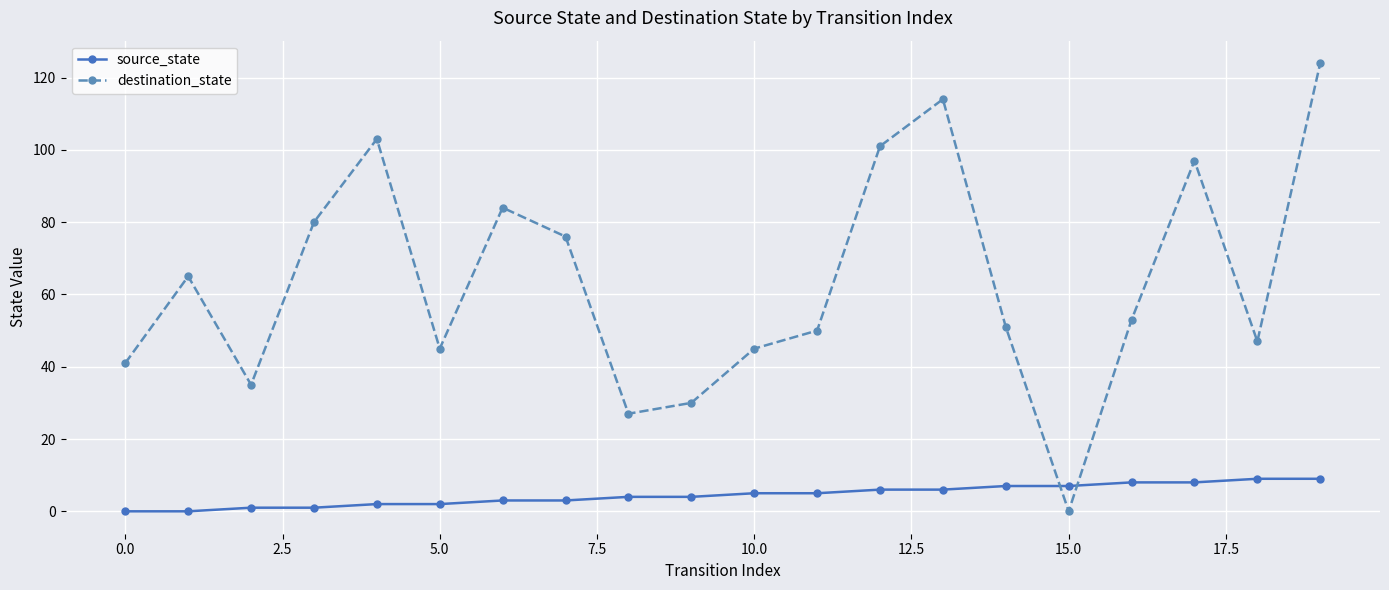

At how many categories does at least one series exceed 98?

4